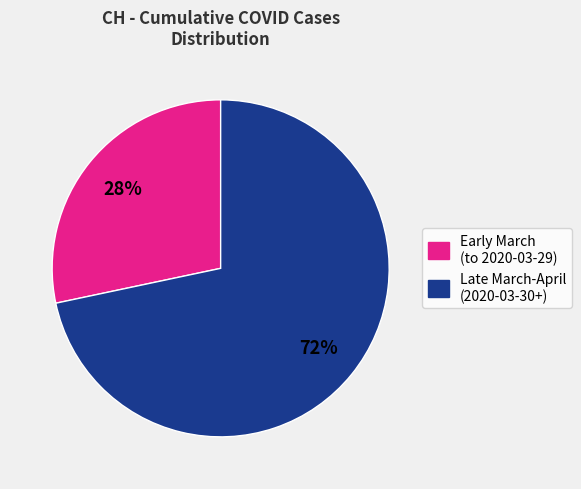

Is the sum of Late March-April (2020-03-30+) and Early March (to 2020-03-29) greater than half?

Yes